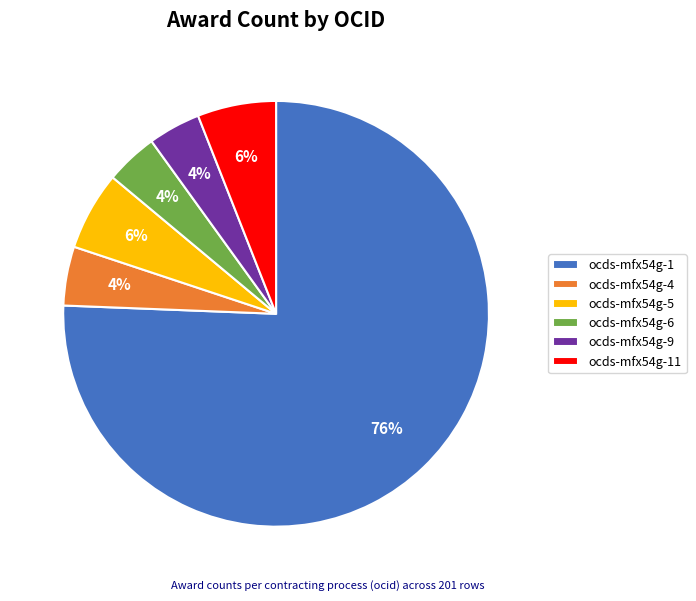

Which category has the biggest portion of the pie?

ocds-mfx54g-1